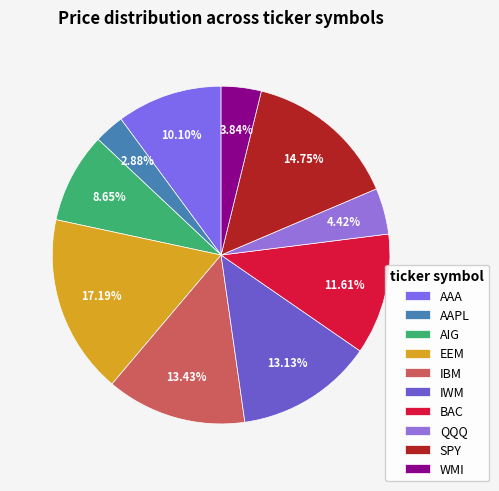

Approximately how many times larger is the value at IWM compared to IBM?

1.0